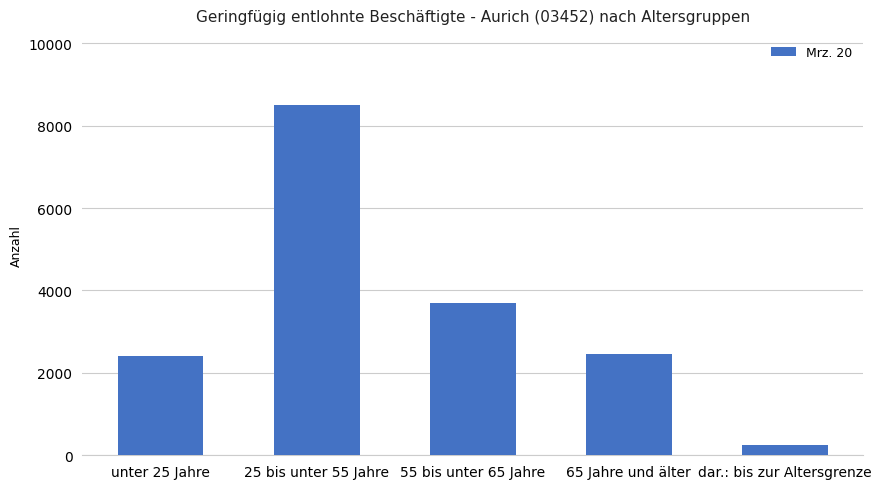

Which category has the highest value across all series?

25 bis unter 55 Jahre